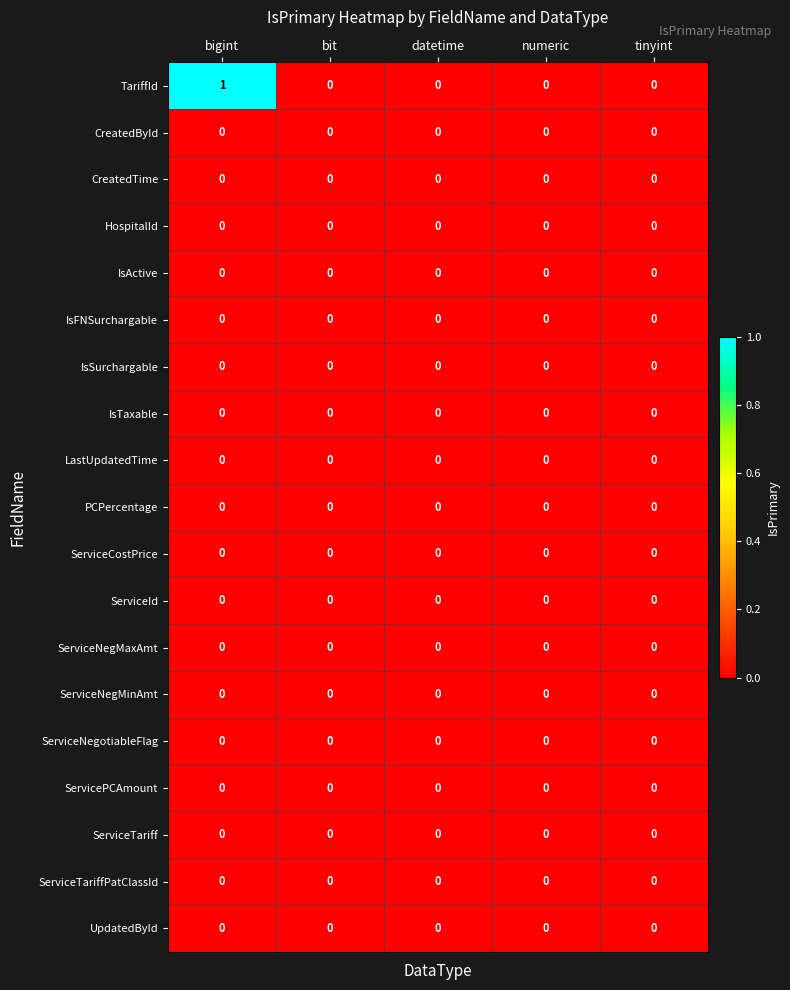

Between bigint and datetime, which series saw the biggest shift?

row_0